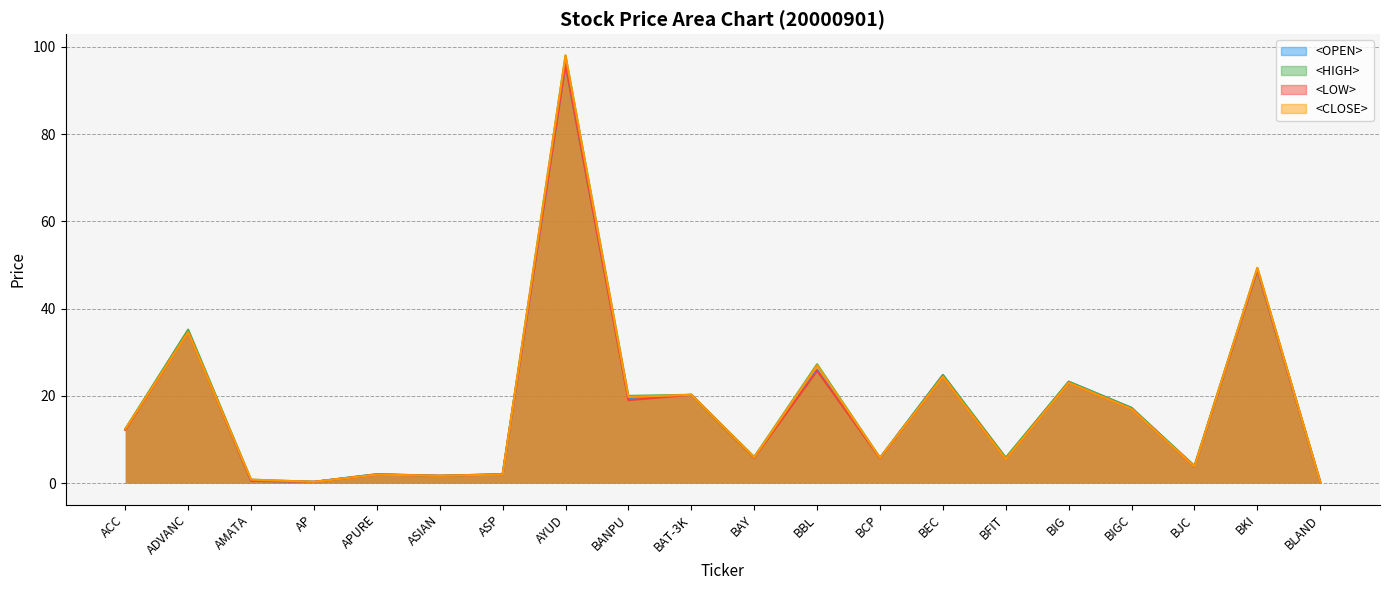

Which series has the largest range (max minus min)?

<HIGH>